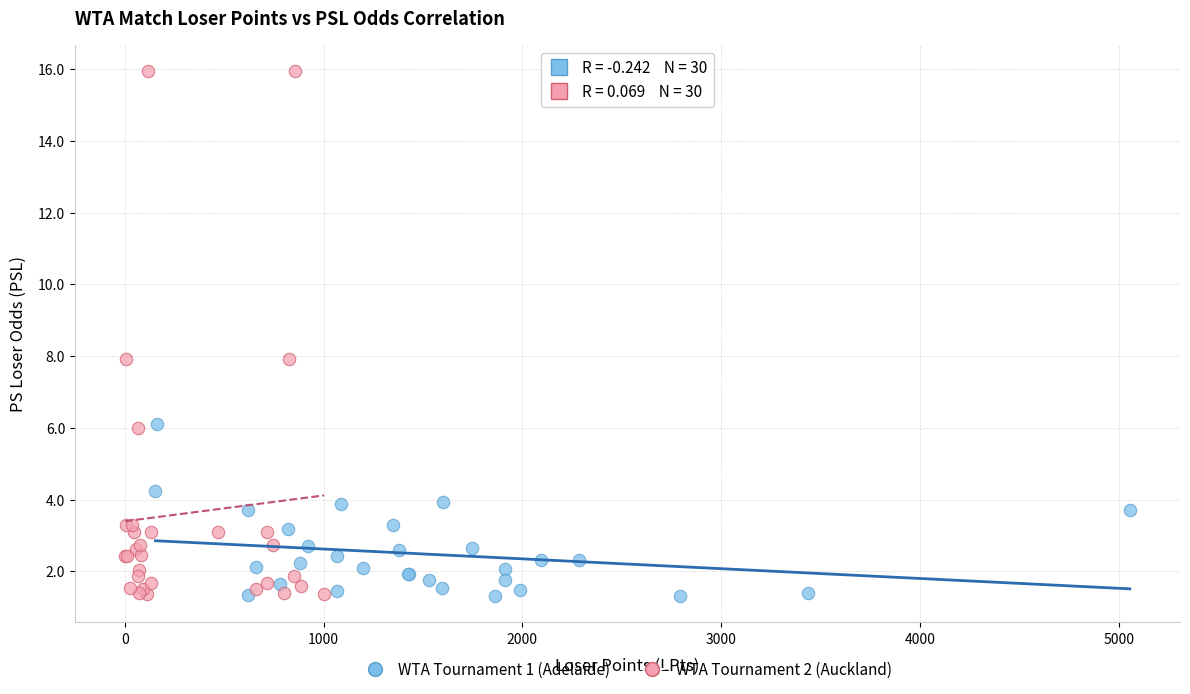

Which series reaches the maximum Y coordinate?

WTA Tournament 2 (Auckland)